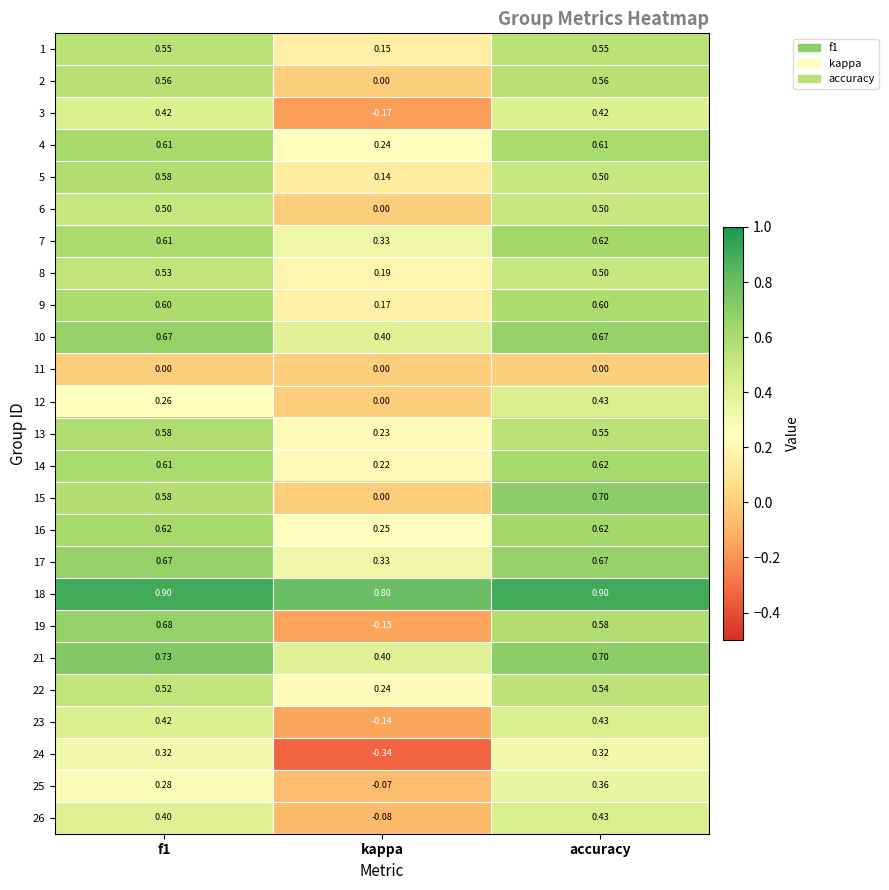

Where is 18 nearest to the value 0?

kappa